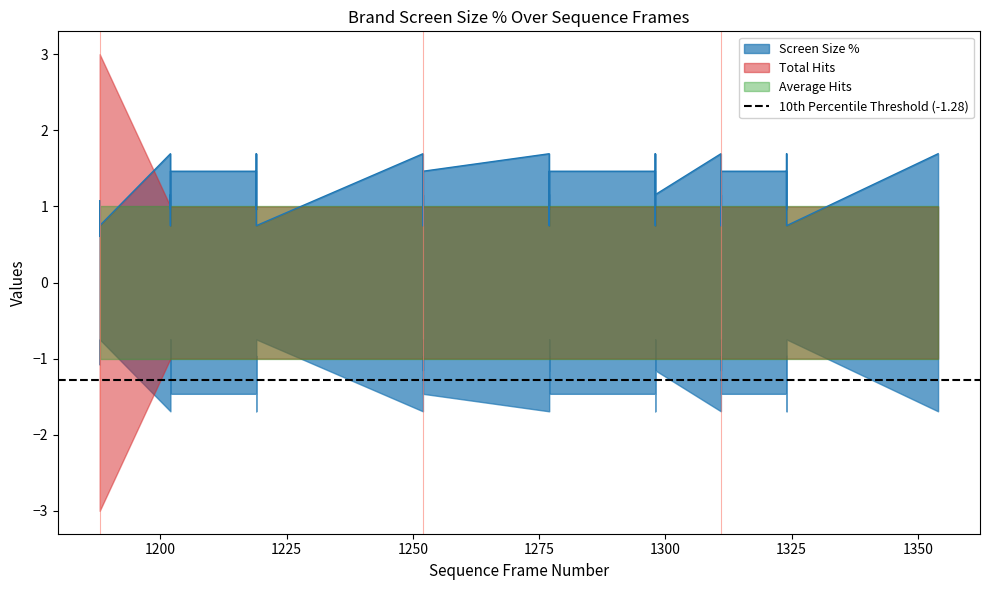

The Total Hits series shows 1.0 at 32. True or false?

True